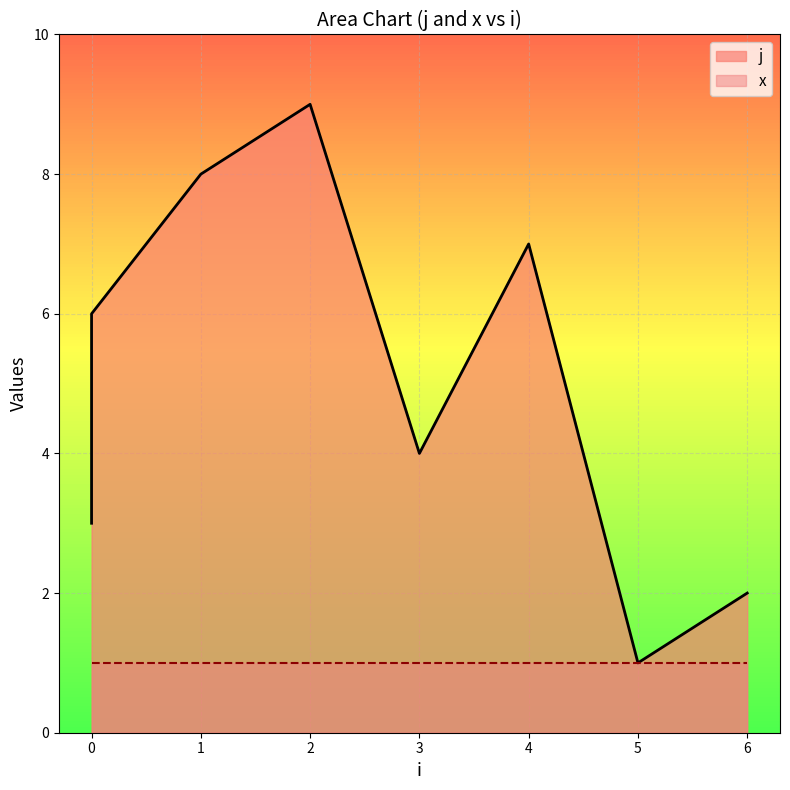

What is the sum of all values?

45